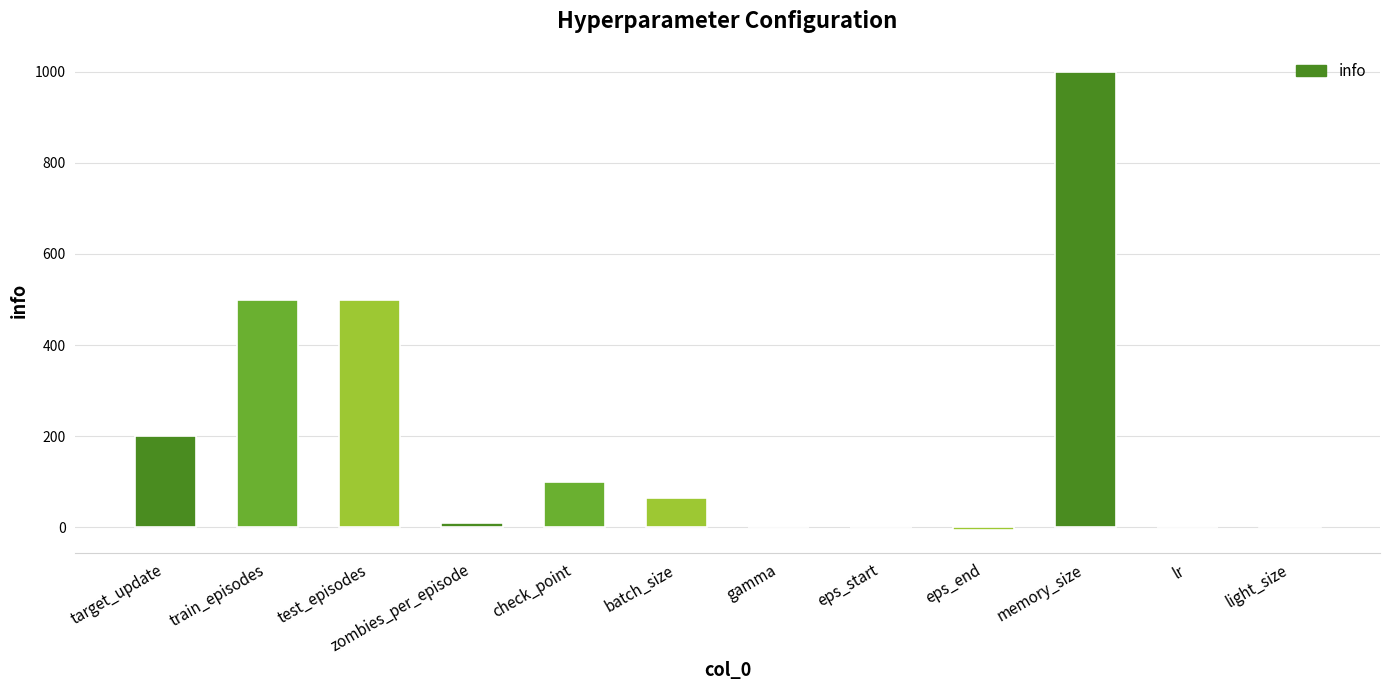

At which category does the chart reach its peak across all series?

memory_size